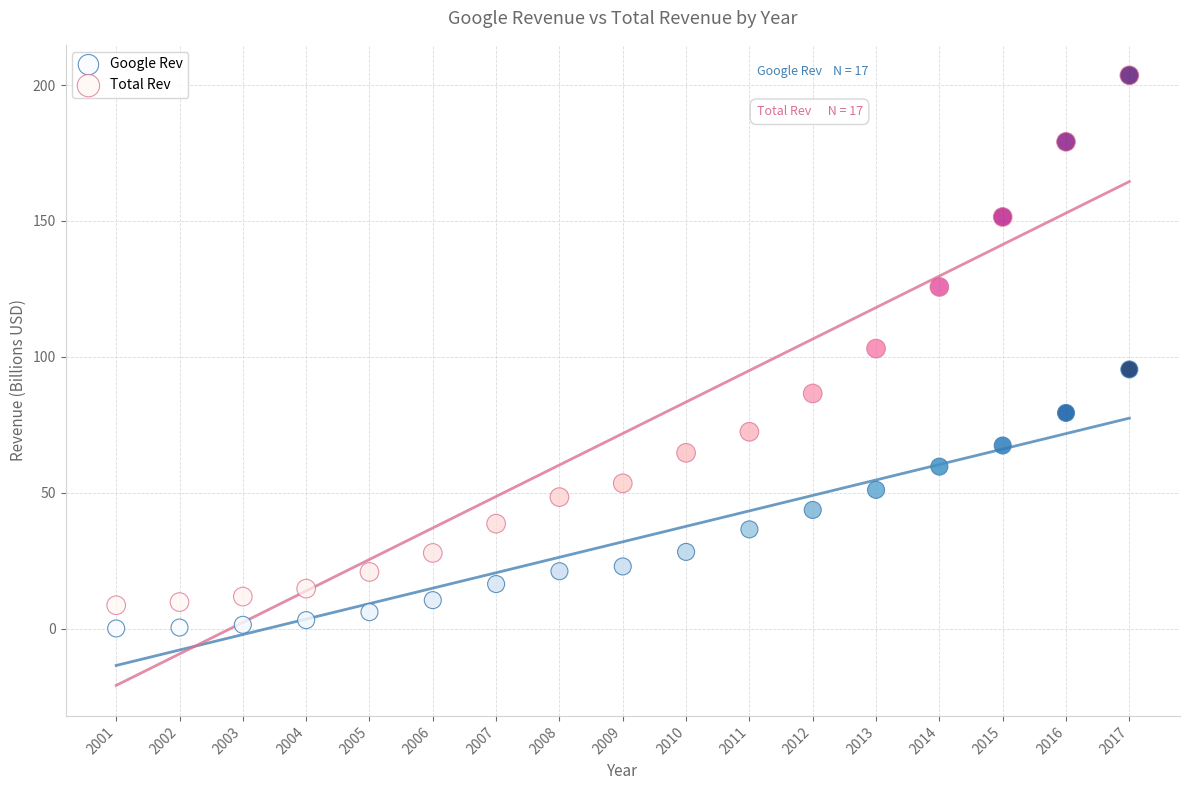

What is the X range (max minus min) for the scatter plot?

16.0